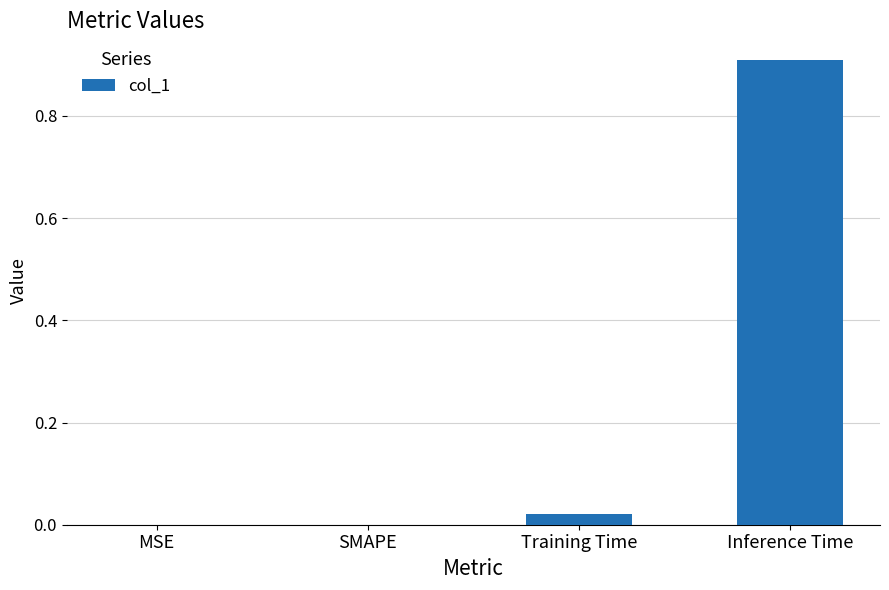

Is it true that the value at SMAPE is 0.0?

True